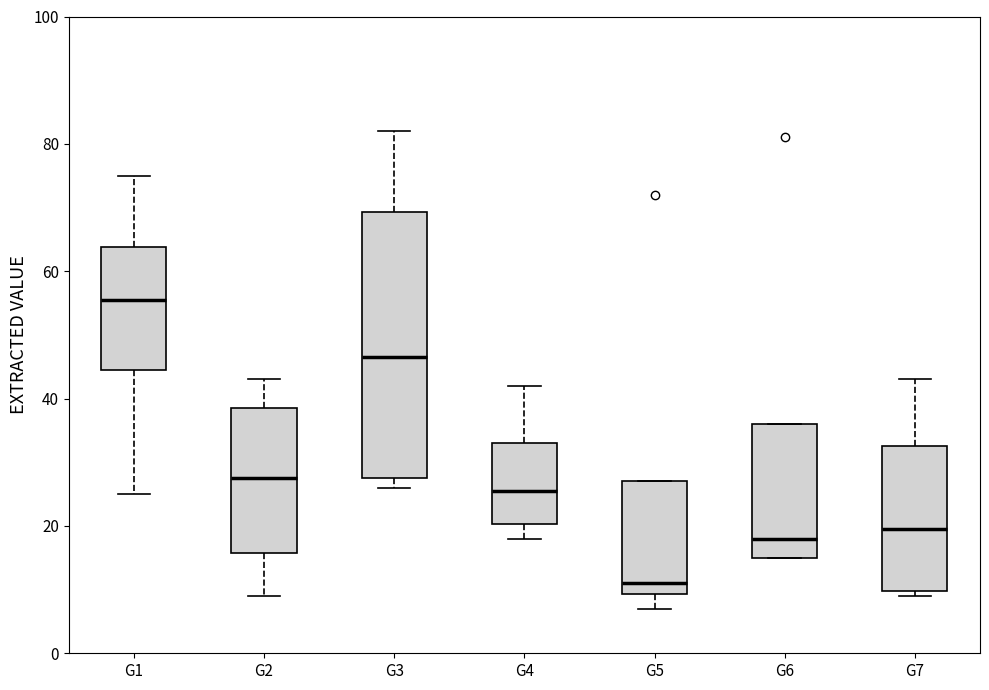

Which box is the tallest, from its lower edge to its upper edge?

G3